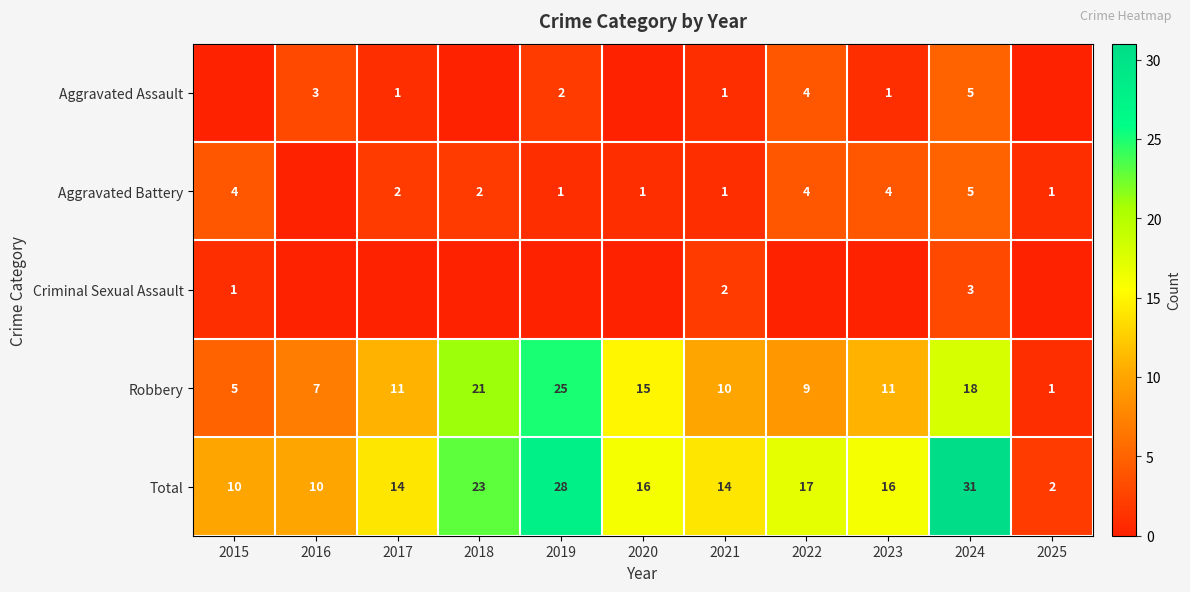

What is the spread (max minus min) of values at 2020?

16